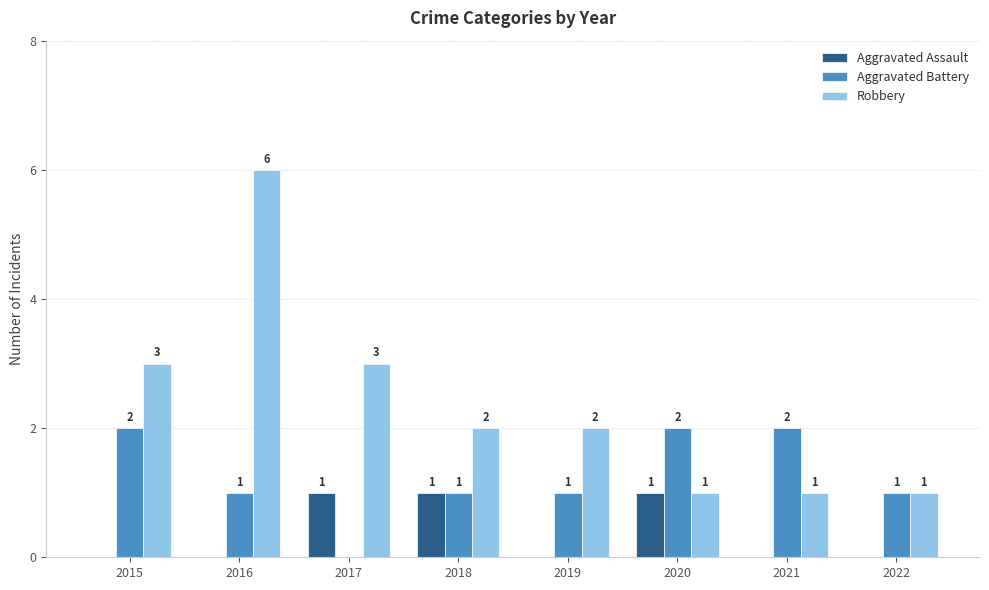

Which series changed the most between 2017 and 2022?

Robbery